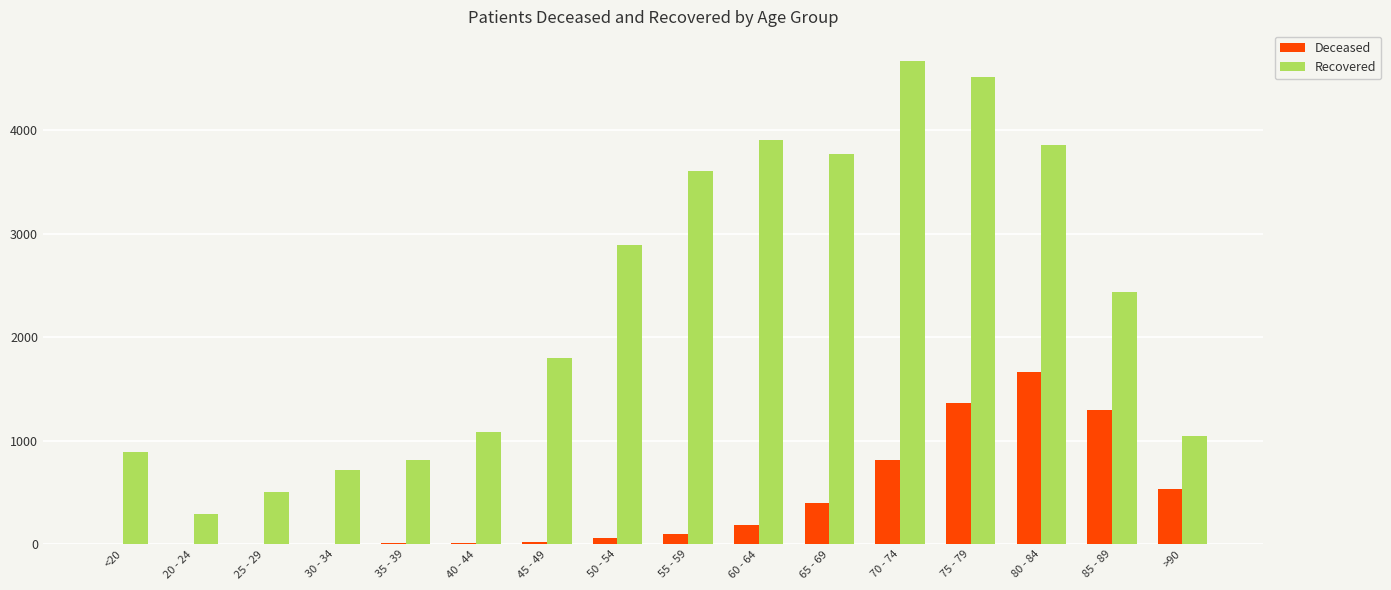

The value of Recovered at 50 - 54 is 2892. True or false?

True